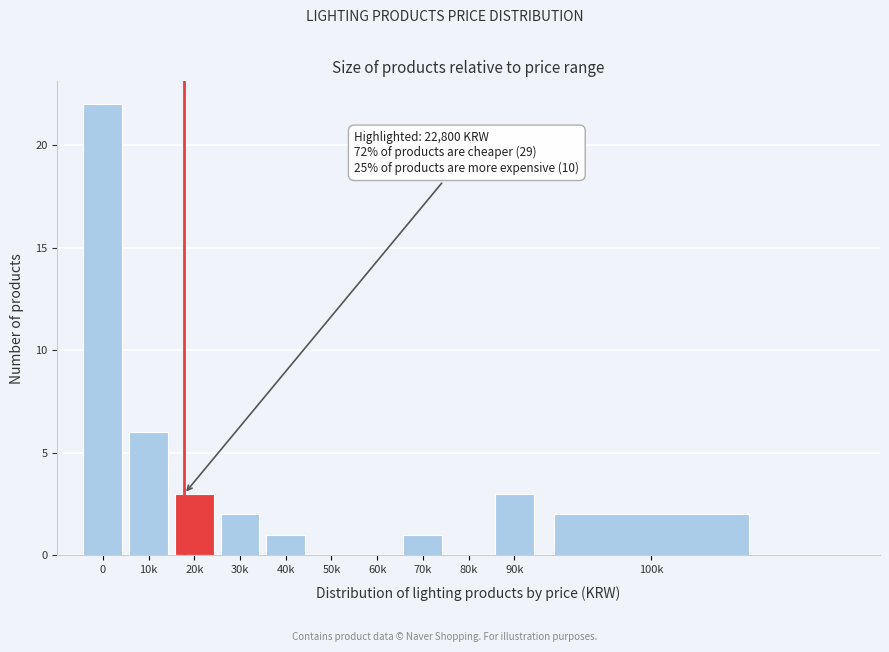

Reading left to right, what are all the values shown in this chart?

0=22	10k=6	20k=3	30k=2	40k=1	50k=0	60k=0	70k=1	80k=0	90k=3	100k=2